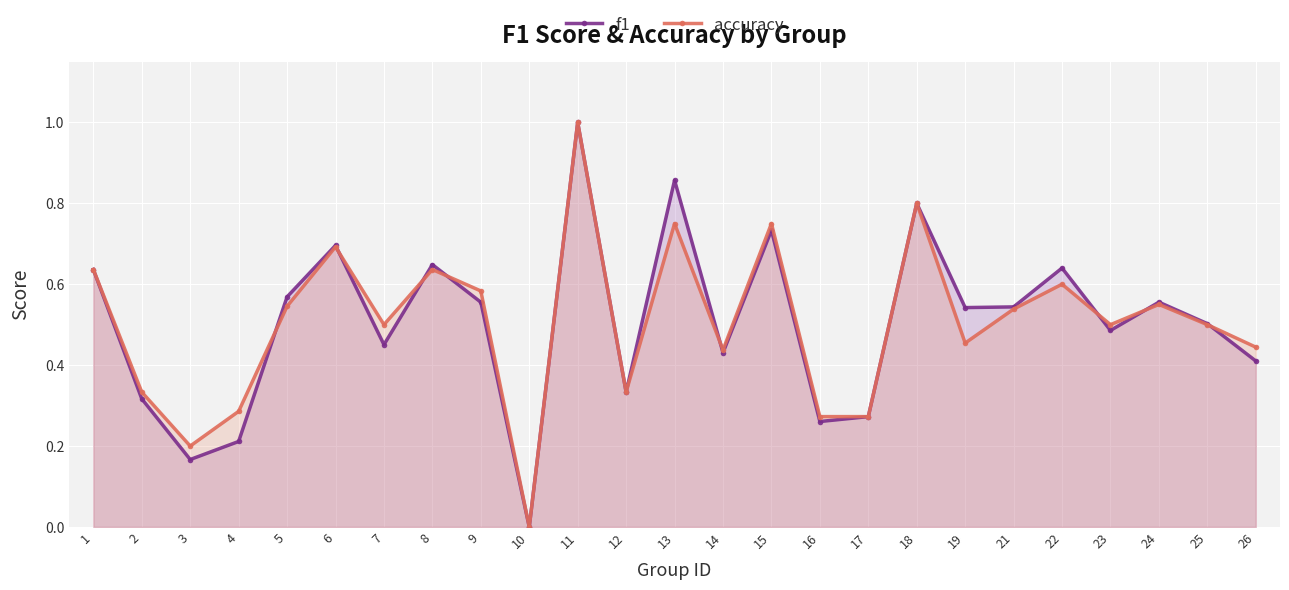

How many lines are shown in the chart?

2